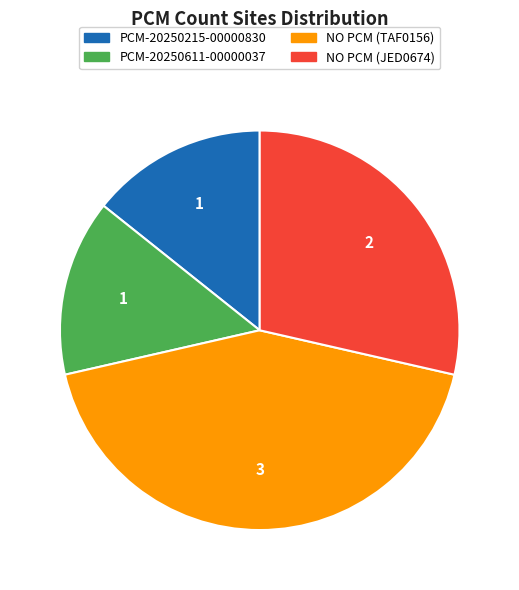

The PCM-20250215-00000830 slice represents 1% of the pie. True or false?

False